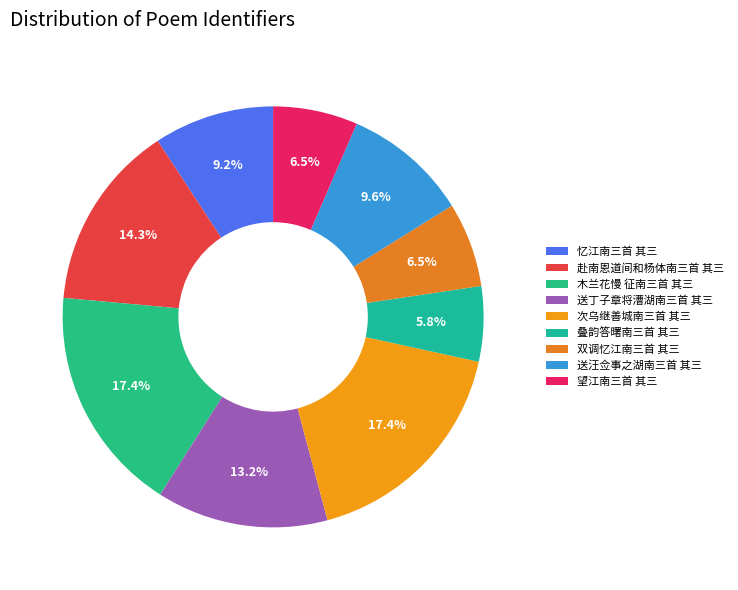

What percentage is the 木兰花慢 征南三首 其三 slice, to the nearest percent?

17%